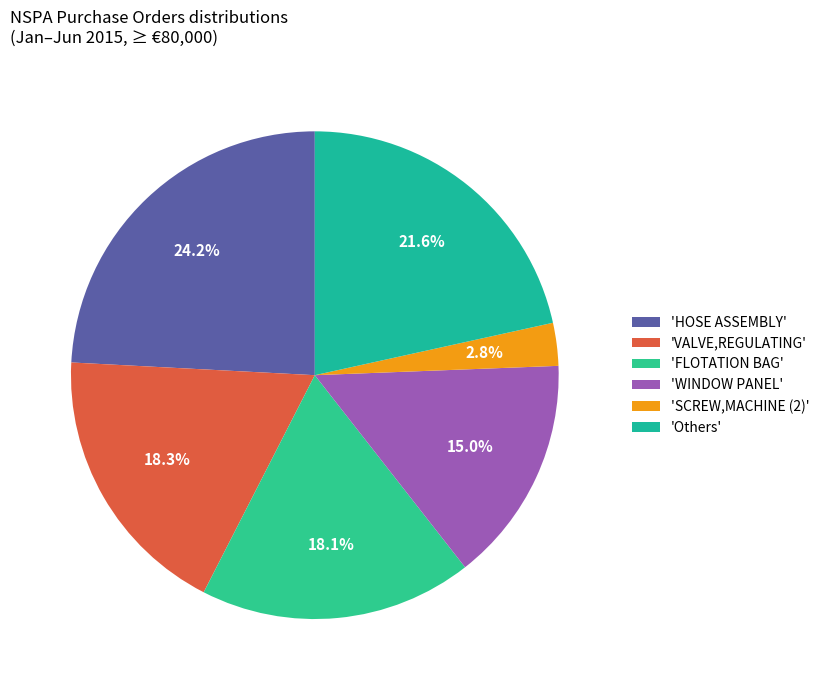

How many slices are in this pie chart?

6